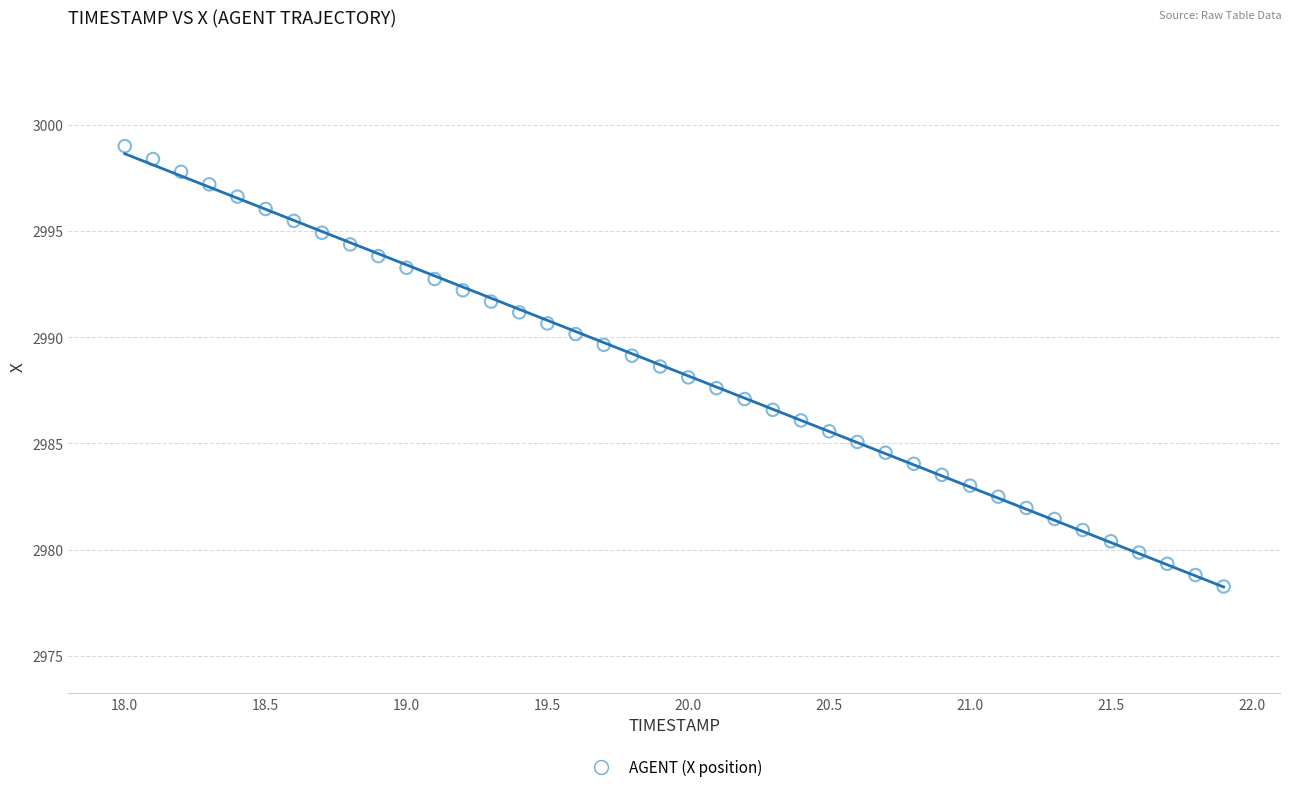

What is the range of Y values (max minus min)?

20.7